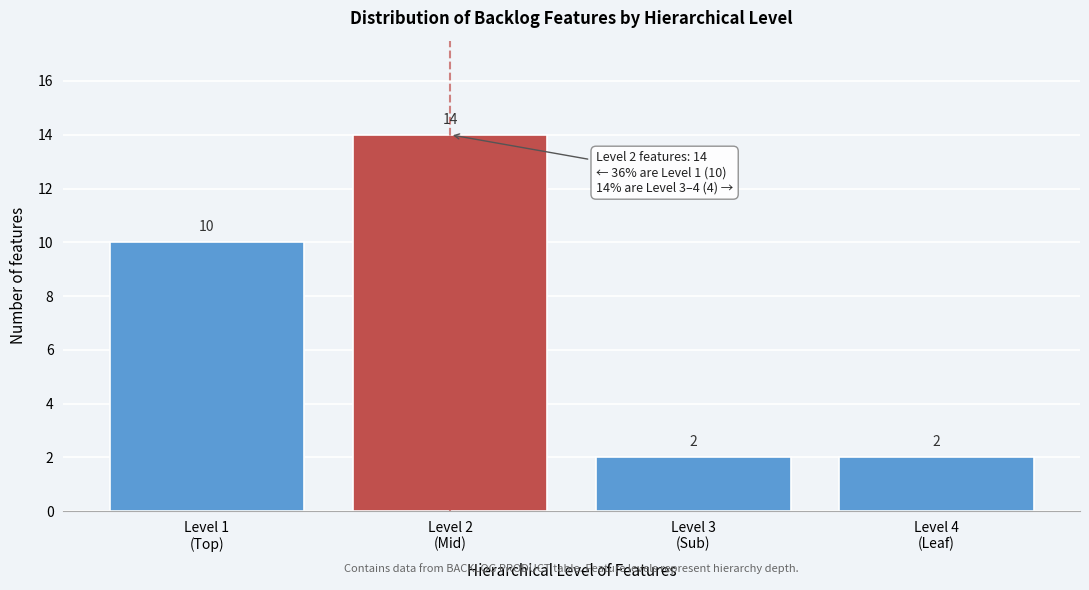

Reading right to left, list all the values displayed in this chart.

2	2	14	10